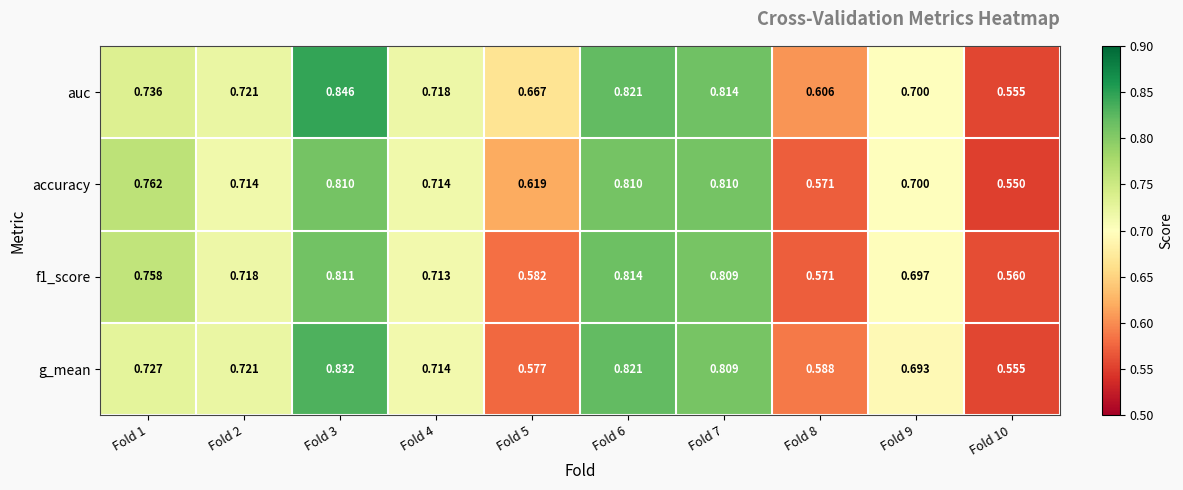

Count the number of data series in this chart.

4